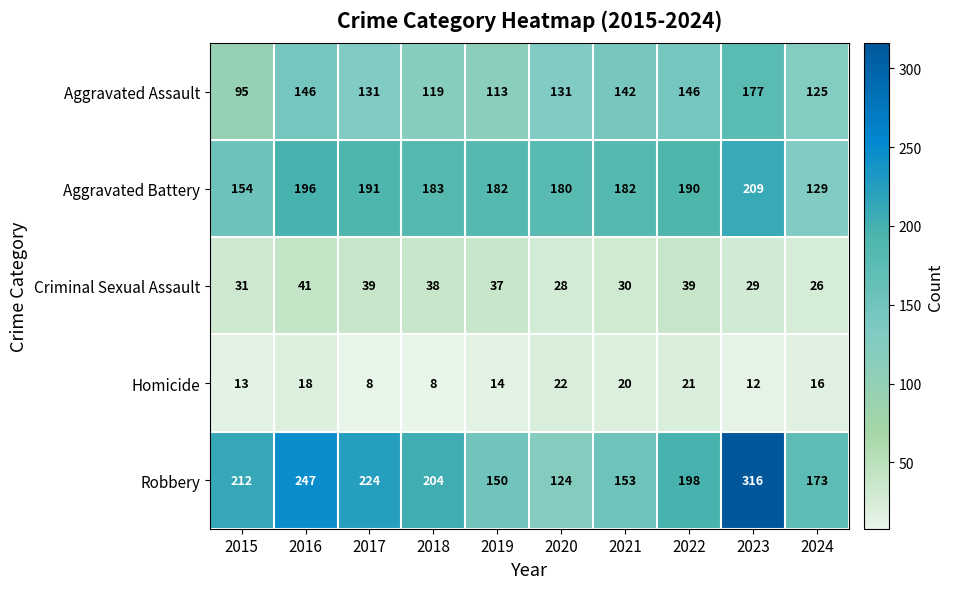

At how many categories does at least one series exceed 283?

1